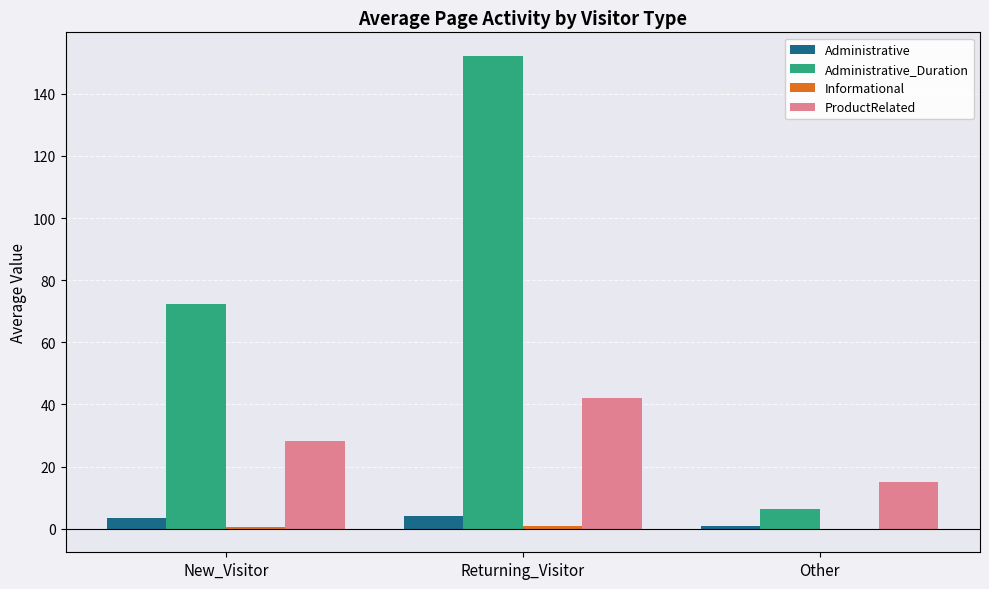

At which category is the sum across all series the highest?

Returning_Visitor